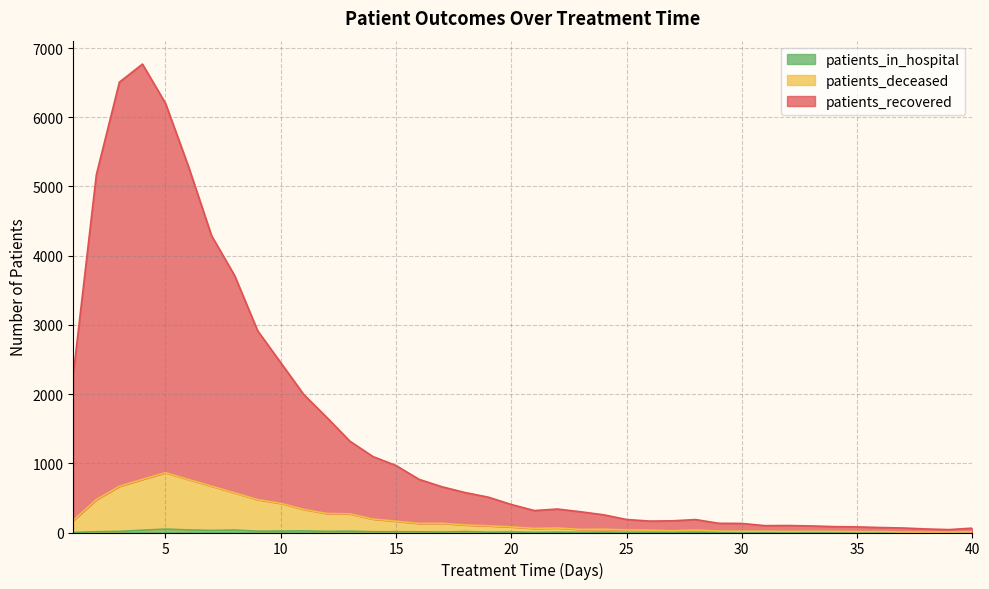

Where does the patients_deceased series first go above 81?

1